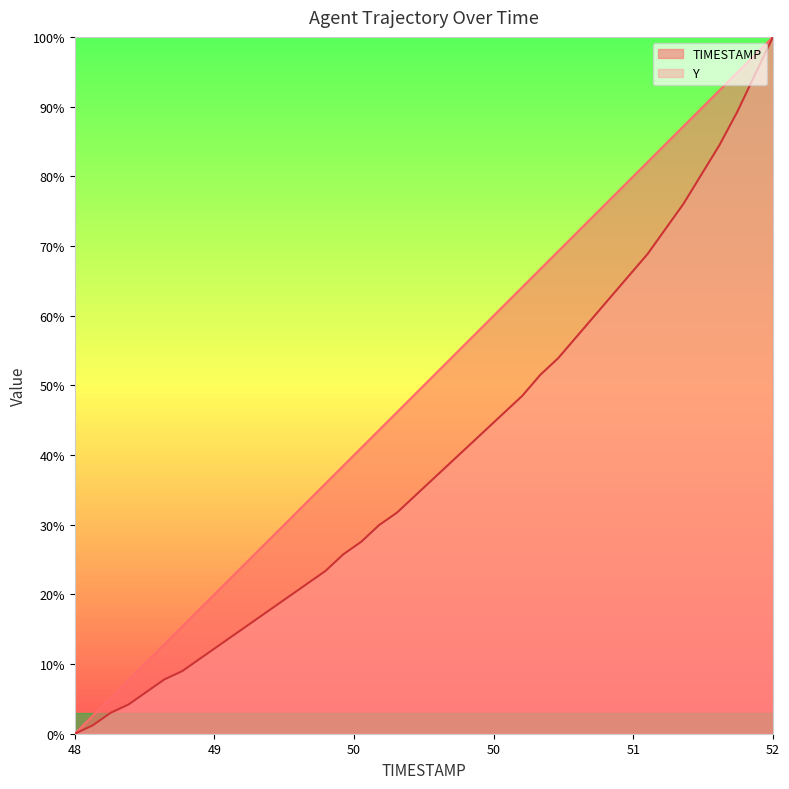

At which category is the sum across all series the highest?

52